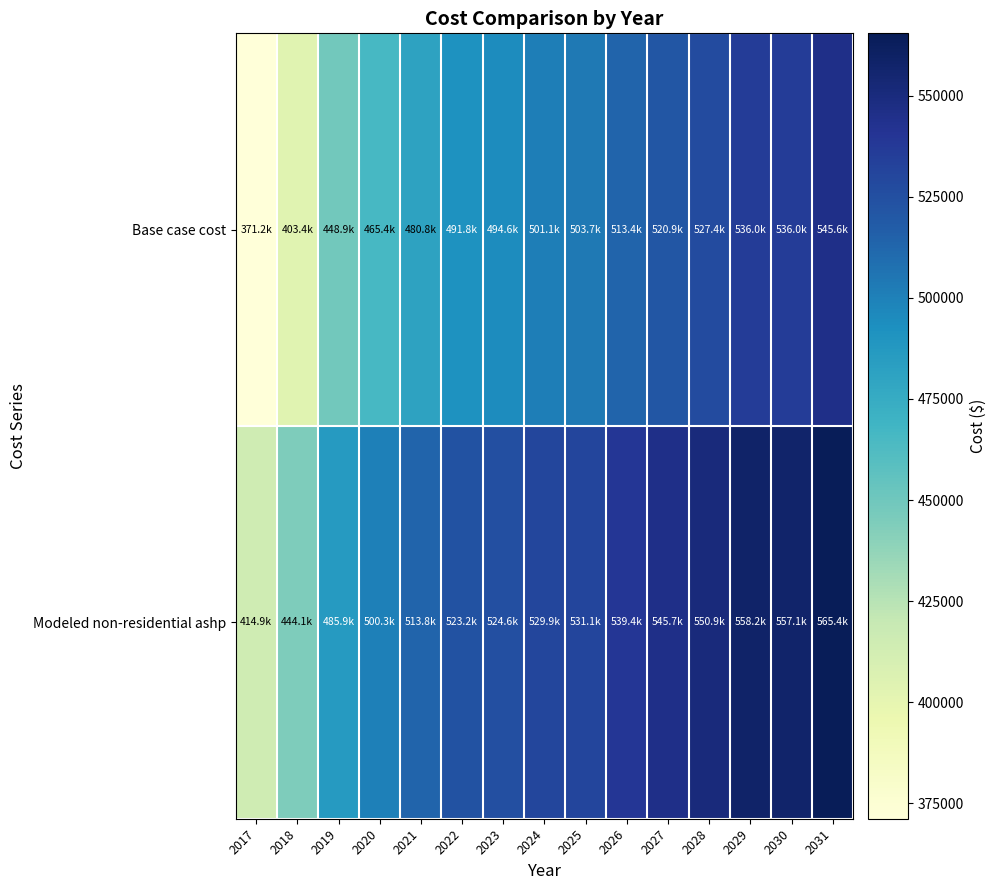

Reading left to right, extract all data points from this chart.

Base case cost: 2017=371204.8	2018=403379.0	2019=448867.3	2020=465395.8	2021=480774.8	2022=491758.3	2023=494563.5	2024=501087.1	2025=503677.2	2026=513368.0	2027=520904.0	2028=527362.7	2029=535980.7	2030=535969.6	2031=545563.1
Modeled non-residential ashp: 2017=414855.4	2018=444117.7	2019=485933.9	2020=500251.1	2021=513768.1	2022=523173.2	2023=524617.7	2024=529867.2	2025=531138.4	2026=539399.8	2027=545657.0	2028=550921.3	2029=558233.1	2030=557130.1	2031=565388.3